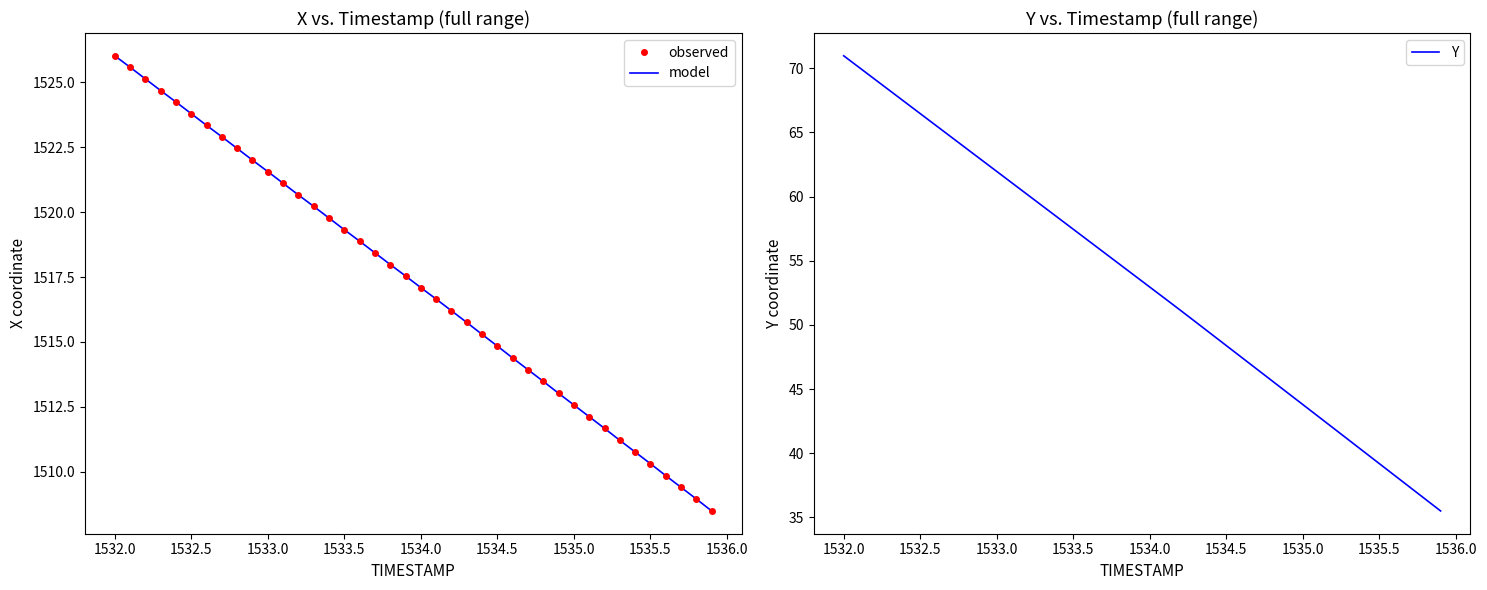

What is the maximum value for Y?

71.0